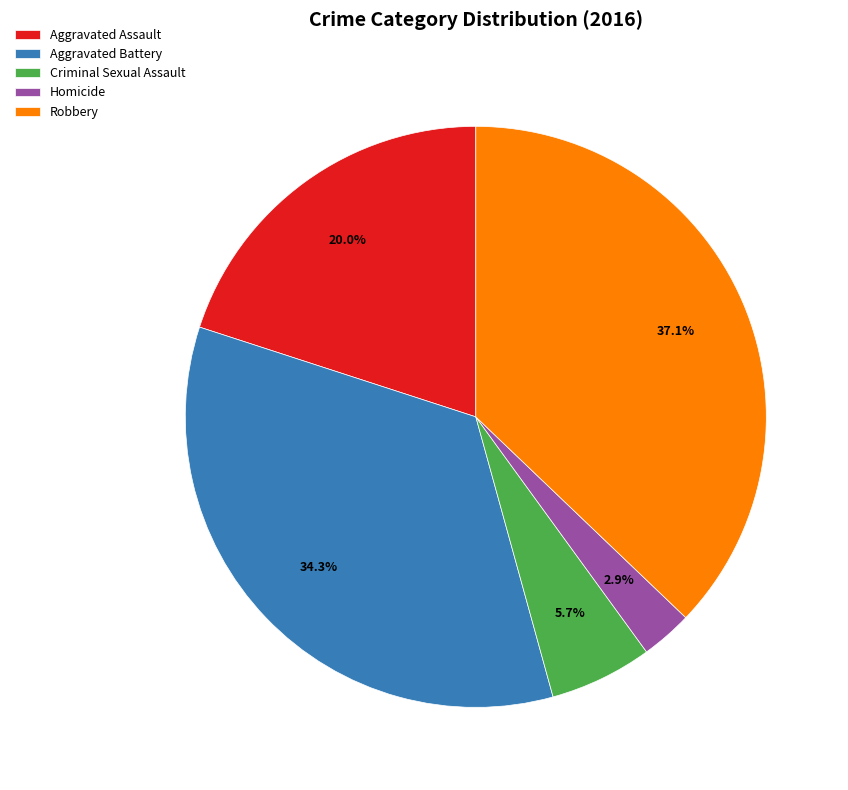

What is the ratio of the value at Robbery to the value at Aggravated Assault?

1.9